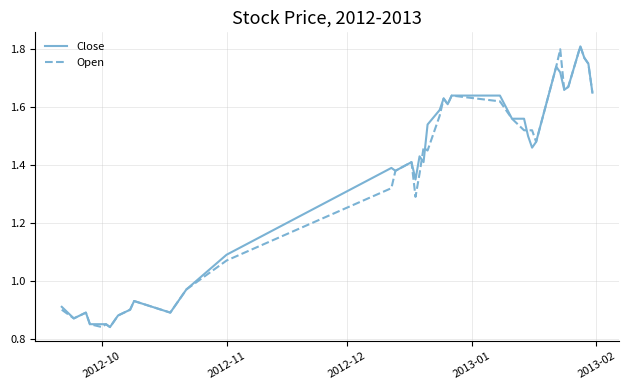

How many intersections are there between Close and Open?

3